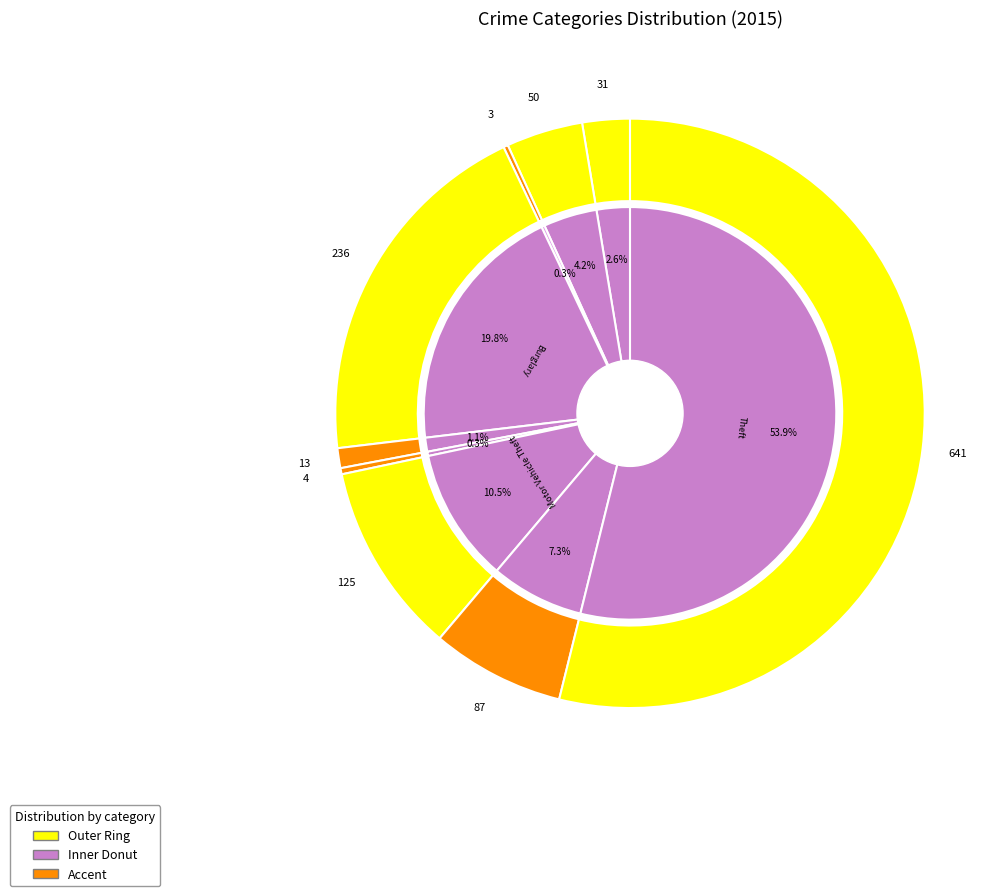

Is Theft the majority of the pie?

Yes